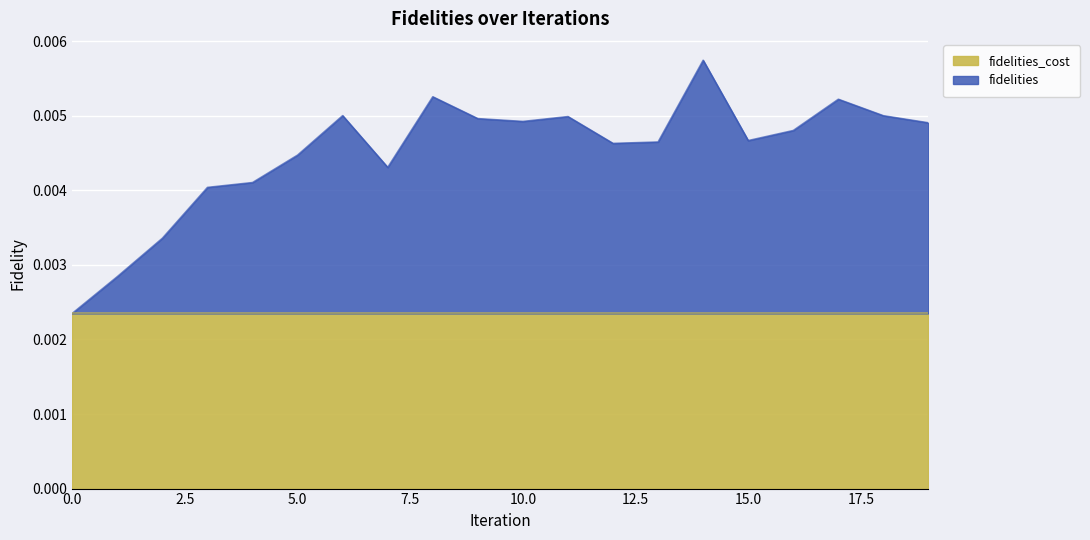

Rank the categories by value from lowest to highest.

0, 1, 2, 3, 4, 7, 5, 12, 13, 15, 16, 19, 10, 9, 11, 18, 6, 17, 8, 14